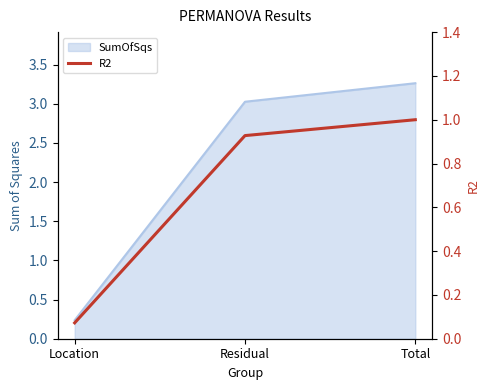

The value at Total is 1.0. True or false?

True